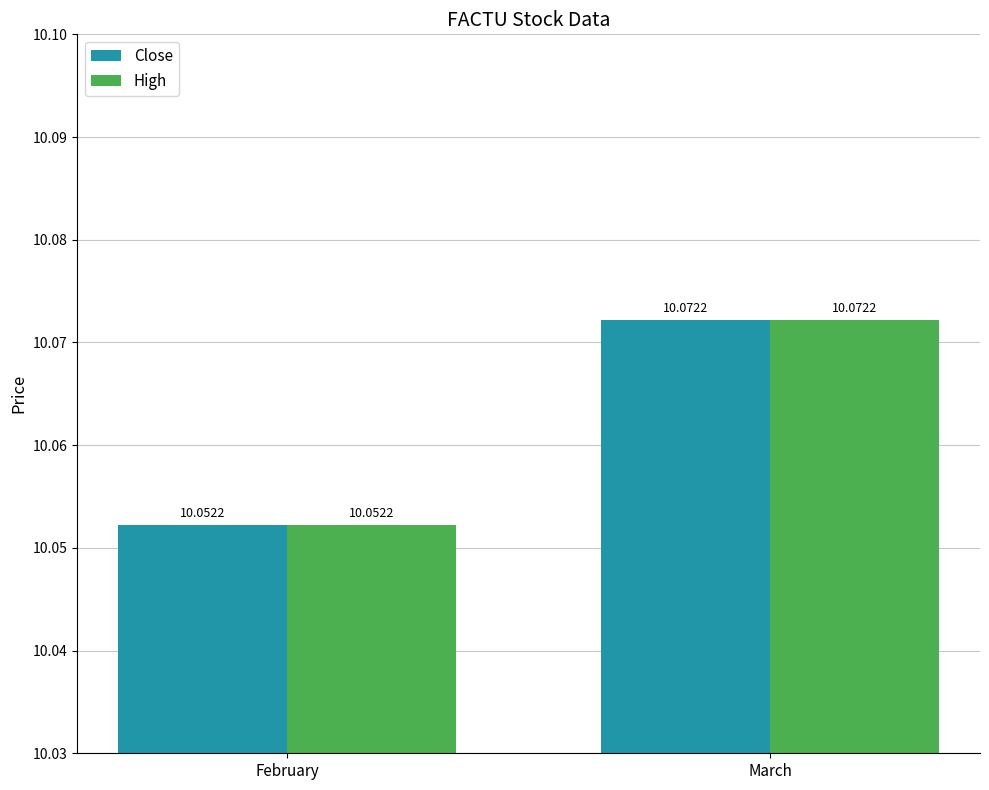

At which label is High closest to 10?

February